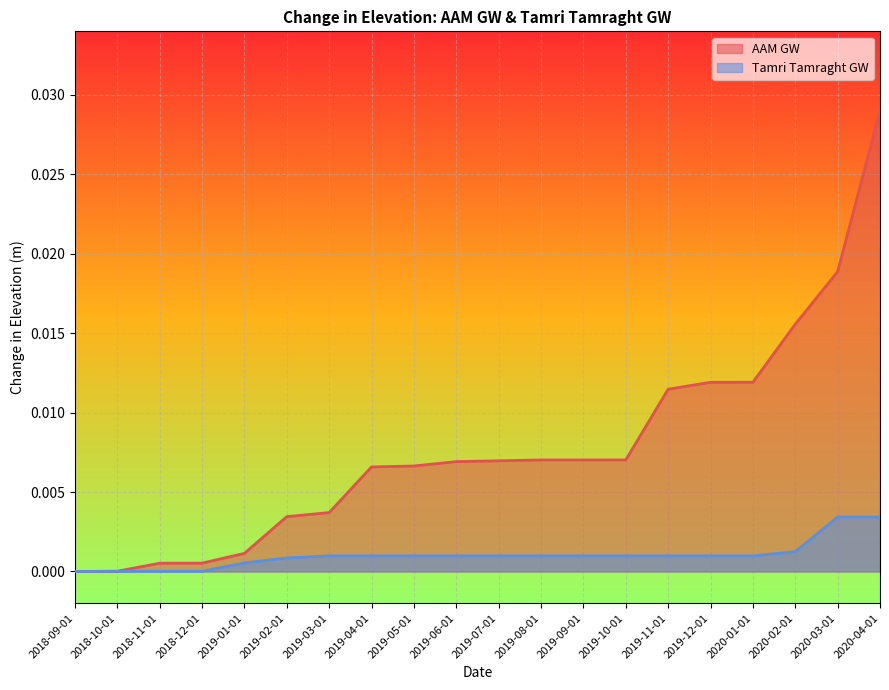

How many positive values does the AAM GW series have?

19